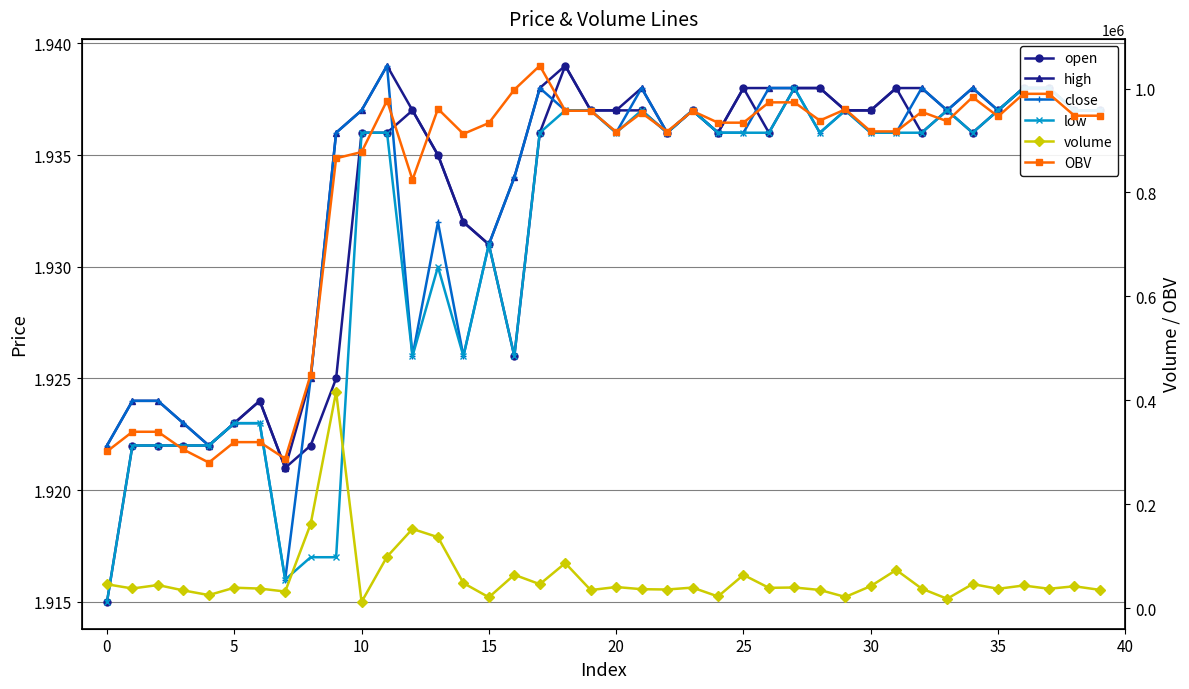

True or false: volume and close intersect in this chart.

False